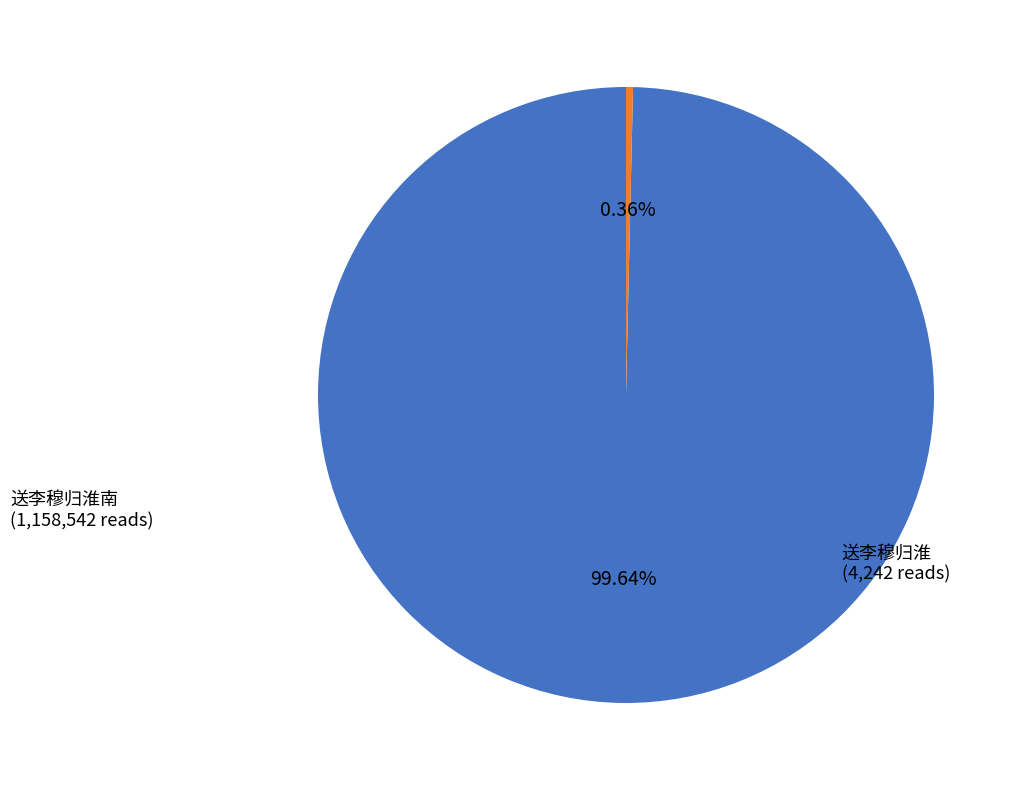

Is it true that 送李穆归淮南 is 87% of the pie?

False